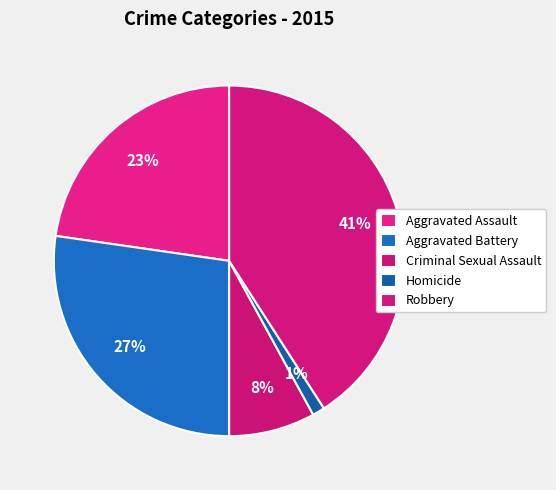

How many slices are in this pie chart?

5